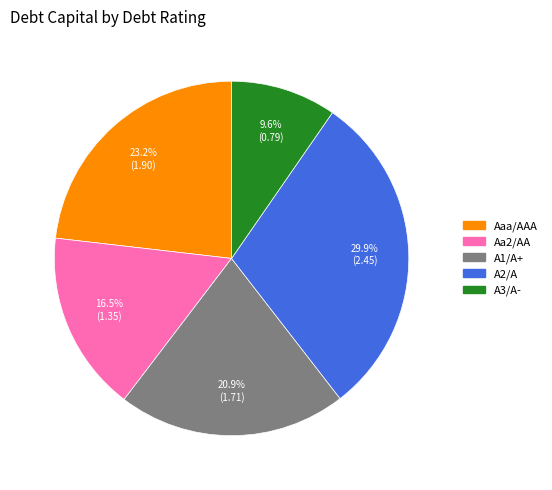

Which category has the smallest portion of the pie?

A3/A-